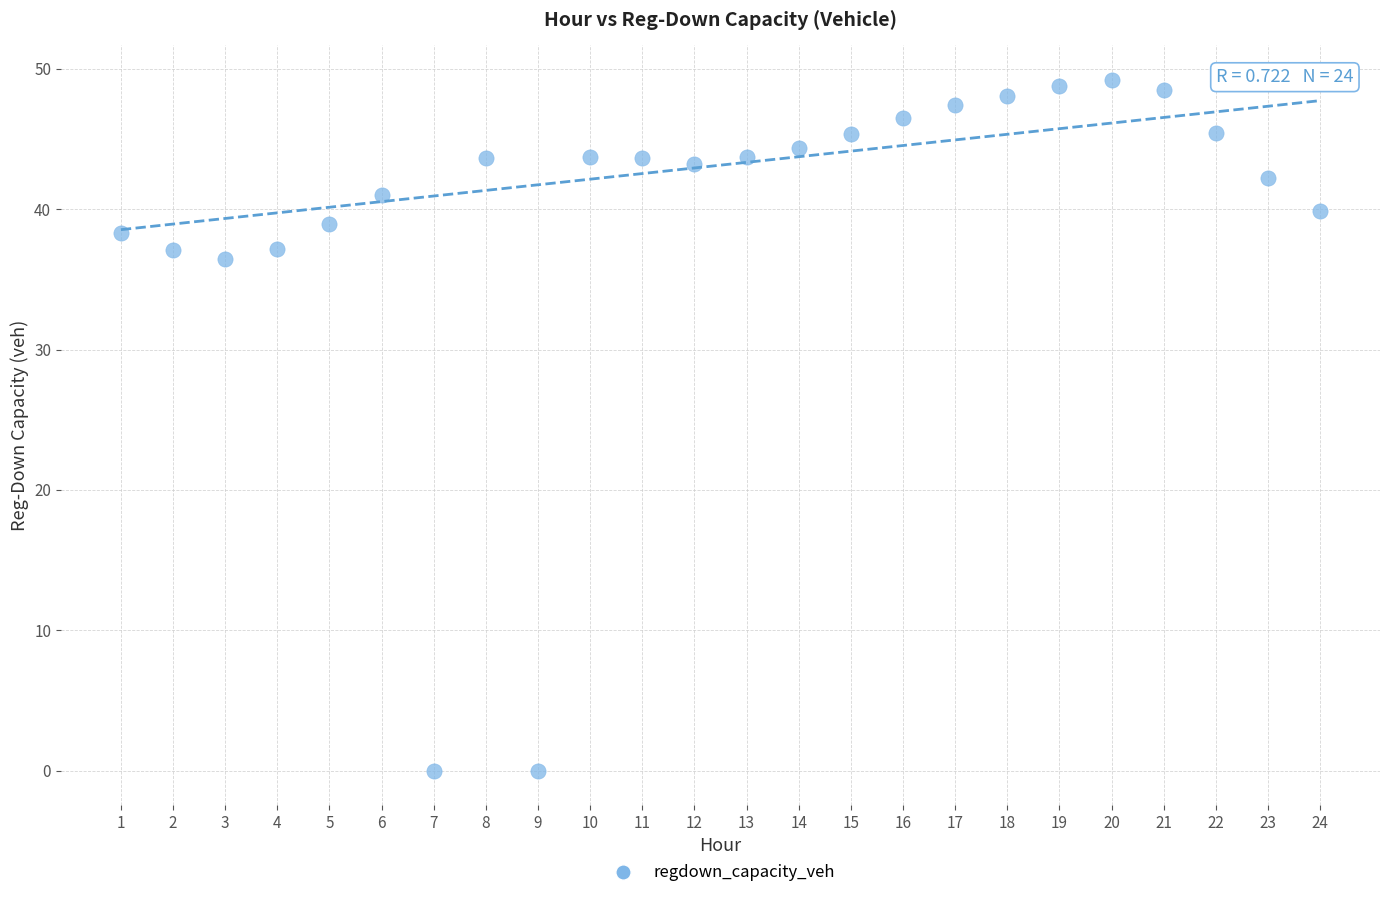

What is the range of Y values (max minus min)?

49.2